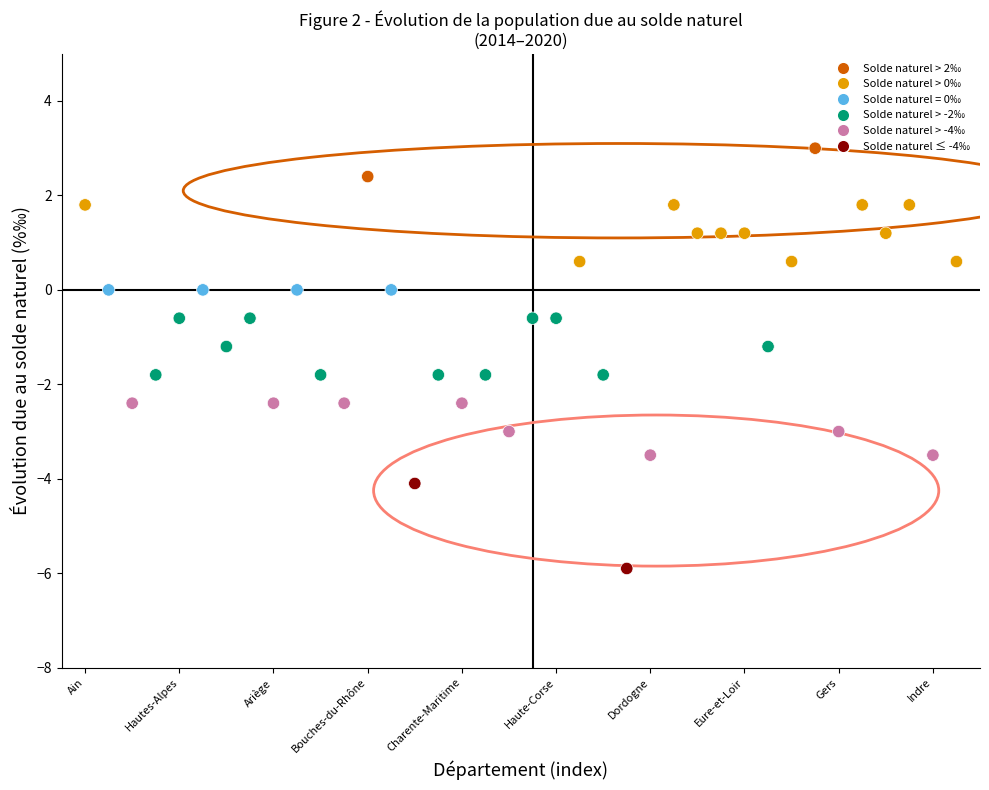

What is the range of Y values (max minus min)?

8.9